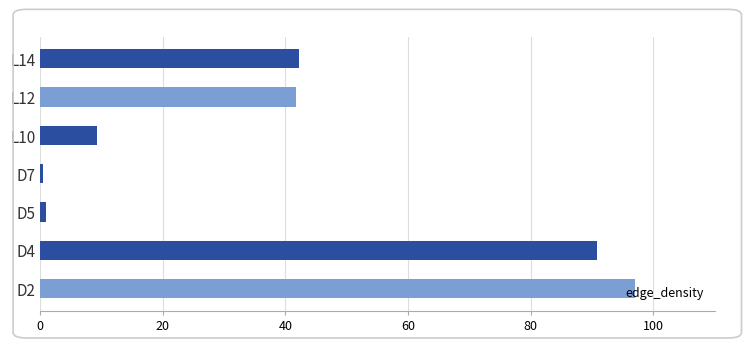

What is the difference between the second highest and minimum values?

90.3